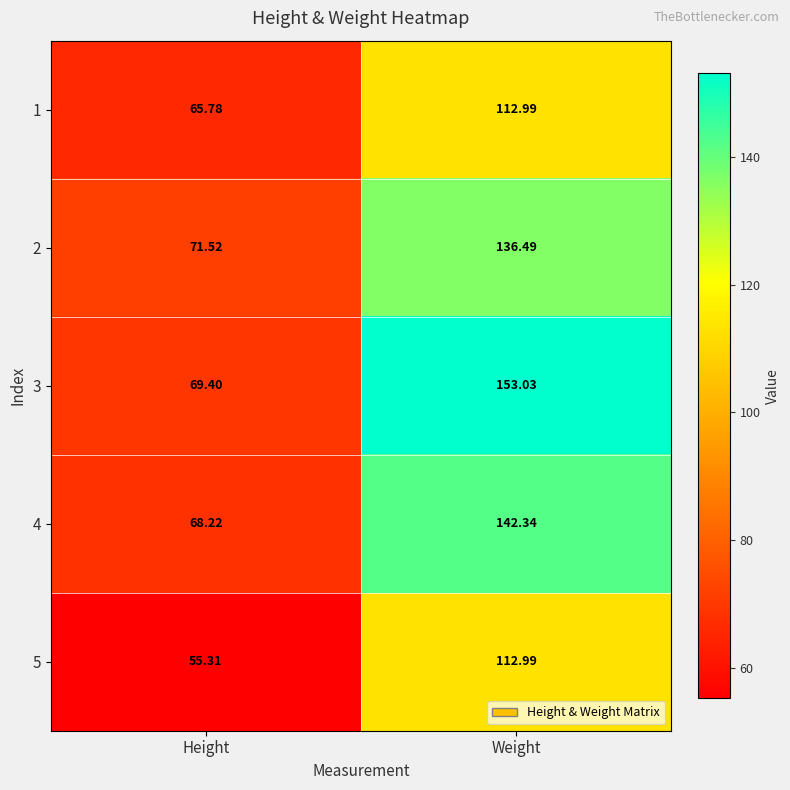

At which category is the sum across all series the highest?

Weight